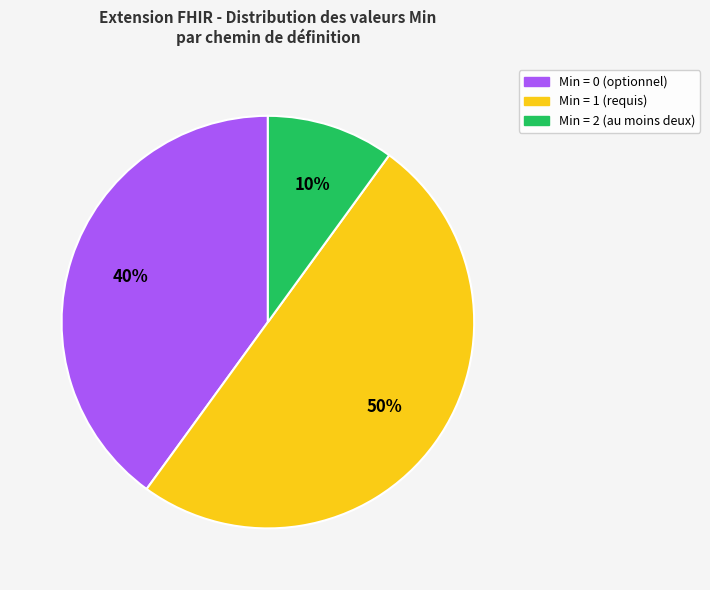

To the nearest percent, what is the average slice percentage?

33%